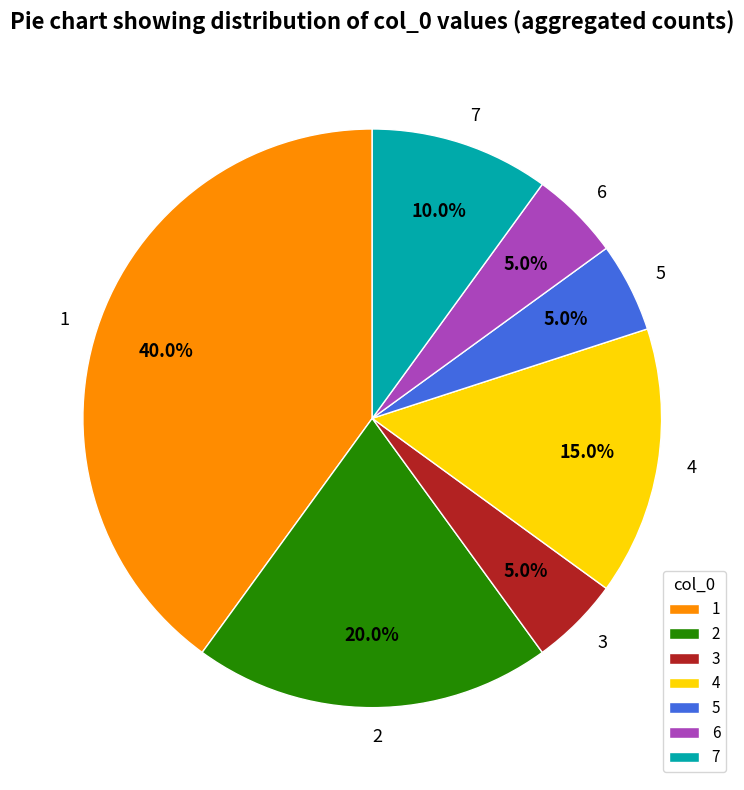

What percentage do 1 and 3 together represent?

45.0%